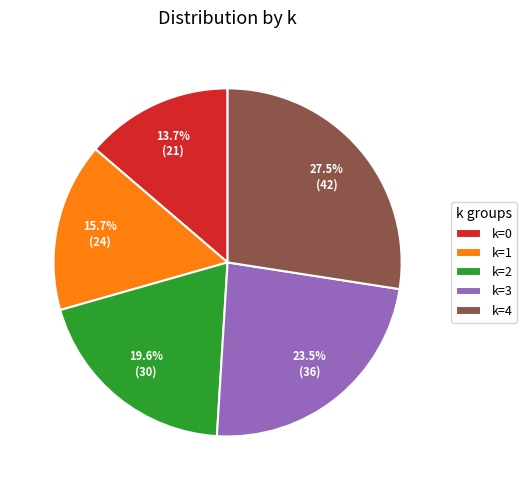

Between k=2 and k=4, which is larger?

k=4